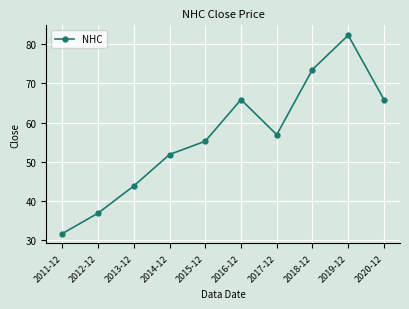

Does the chart display data point markers on the line(s)?

Yes